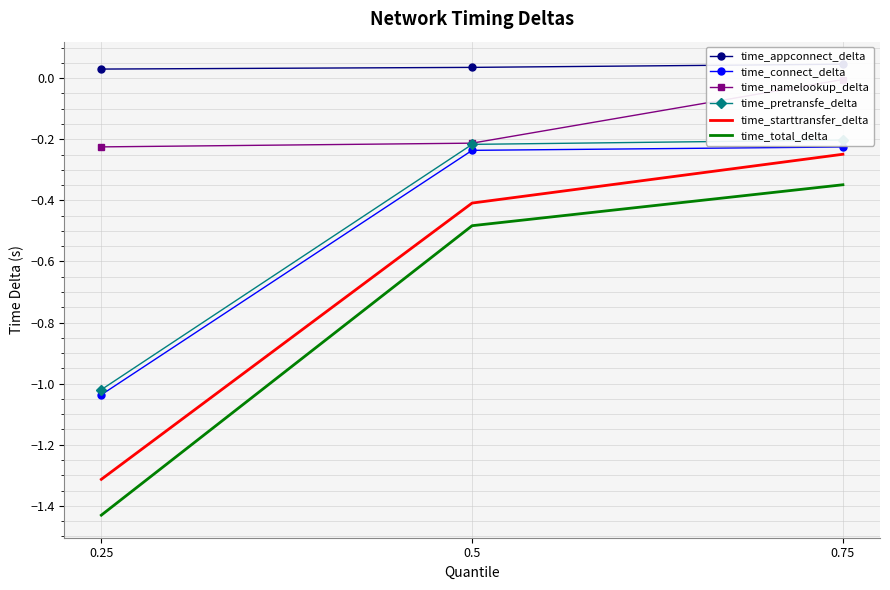

What is the label of the 1st point from the left?

0.25